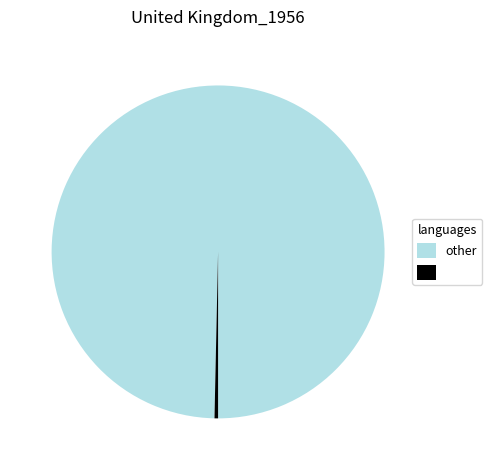

Is there any slice that represents more than half of the pie?

Yes